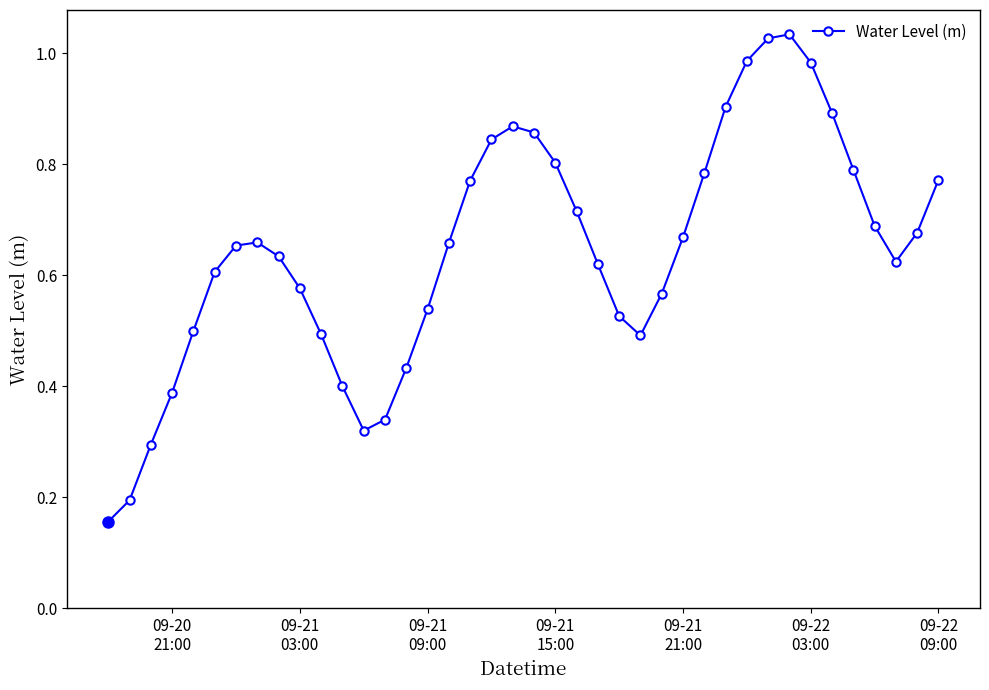

How many points are lower than both their immediate neighbors (excluding endpoints)?

3